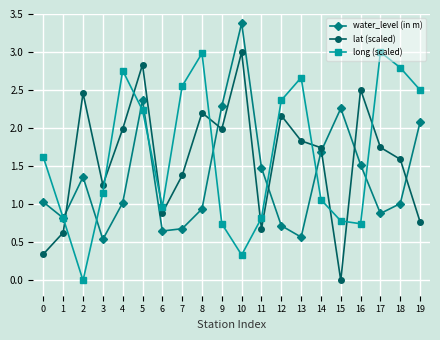

Is the value of water_level (in m) at 14 greater than the value of long (scaled) at 15?

Yes